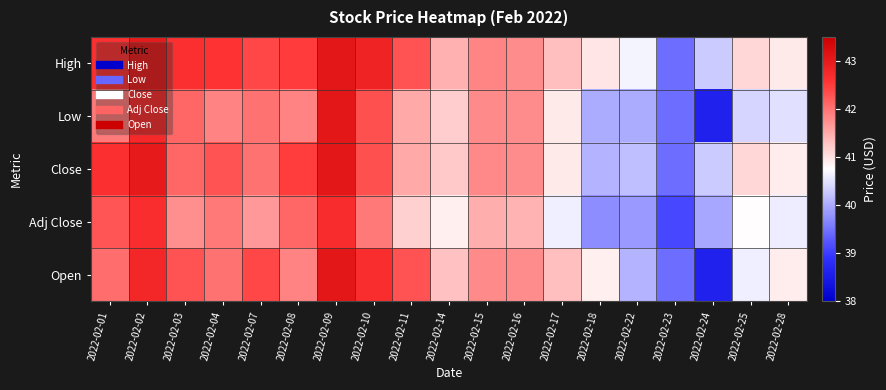

Reading left to right, transcribe all the data shown in this chart.

High: 2022-02-01=42.6	2022-02-02=43.0	2022-02-03=42.6	2022-02-04=42.6	2022-02-07=42.4	2022-02-08=42.5	2022-02-09=43.1	2022-02-10=42.8	2022-02-11=42.3	2022-02-14=41.5	2022-02-15=41.8	2022-02-16=41.8	2022-02-17=41.3	2022-02-18=41.0	2022-02-22=40.6	2022-02-23=39.4	2022-02-24=40.3	2022-02-25=41.1	2022-02-28=40.9
Low: 2022-02-01=42.0	2022-02-02=42.7	2022-02-03=42.1	2022-02-04=41.9	2022-02-07=42.0	2022-02-08=41.9	2022-02-09=43.1	2022-02-10=42.3	2022-02-11=41.5	2022-02-14=41.2	2022-02-15=41.8	2022-02-16=41.8	2022-02-17=40.9	2022-02-18=40.0	2022-02-22=40.0	2022-02-23=39.4	2022-02-24=38.6	2022-02-25=40.4	2022-02-28=40.5
Close: 2022-02-01=42.6	2022-02-02=43.0	2022-02-03=42.1	2022-02-04=42.3	2022-02-07=42.0	2022-02-08=42.5	2022-02-09=43.1	2022-02-10=42.3	2022-02-11=41.5	2022-02-14=41.2	2022-02-15=41.8	2022-02-16=41.8	2022-02-17=40.9	2022-02-18=40.1	2022-02-22=40.2	2022-02-23=39.4	2022-02-24=40.3	2022-02-25=41.1	2022-02-28=40.9
Adj Close: 2022-02-01=42.3	2022-02-02=42.7	2022-02-03=41.8	2022-02-04=41.9	2022-02-07=41.7	2022-02-08=42.1	2022-02-09=42.7	2022-02-10=41.9	2022-02-11=41.2	2022-02-14=40.9	2022-02-15=41.5	2022-02-16=41.4	2022-02-17=40.6	2022-02-18=39.7	2022-02-22=39.8	2022-02-23=39.1	2022-02-24=40.0	2022-02-25=40.8	2022-02-28=40.6
Open: 2022-02-01=42.0	2022-02-02=42.8	2022-02-03=42.3	2022-02-04=42.0	2022-02-07=42.4	2022-02-08=41.9	2022-02-09=43.1	2022-02-10=42.7	2022-02-11=42.3	2022-02-14=41.3	2022-02-15=41.8	2022-02-16=41.8	2022-02-17=41.3	2022-02-18=40.9	2022-02-22=40.1	2022-02-23=39.4	2022-02-24=38.6	2022-02-25=40.6	2022-02-28=40.9